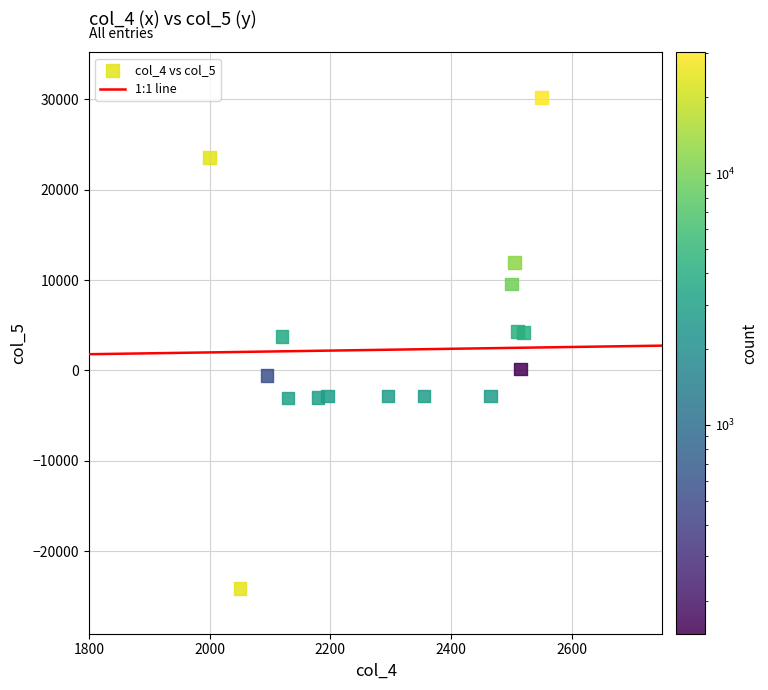

What is the range of Y values (max minus min)?

54290